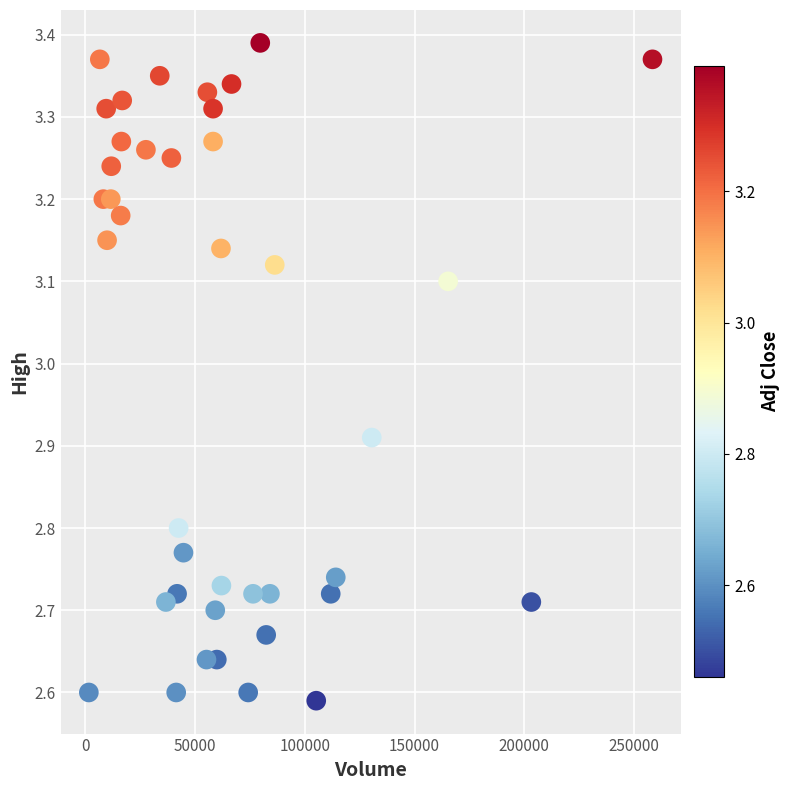

What is the range of Y values (max minus min)?

0.8